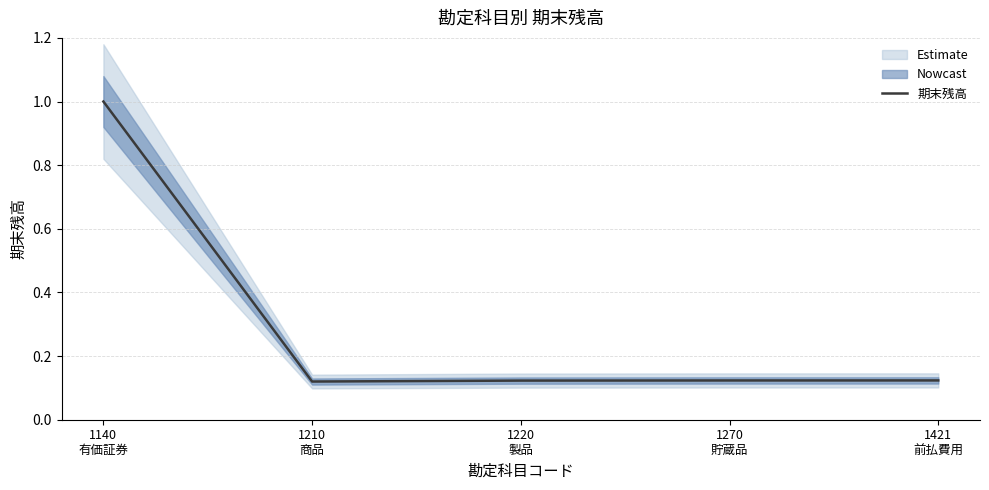

What is the minimum value shown in the chart?

0.1